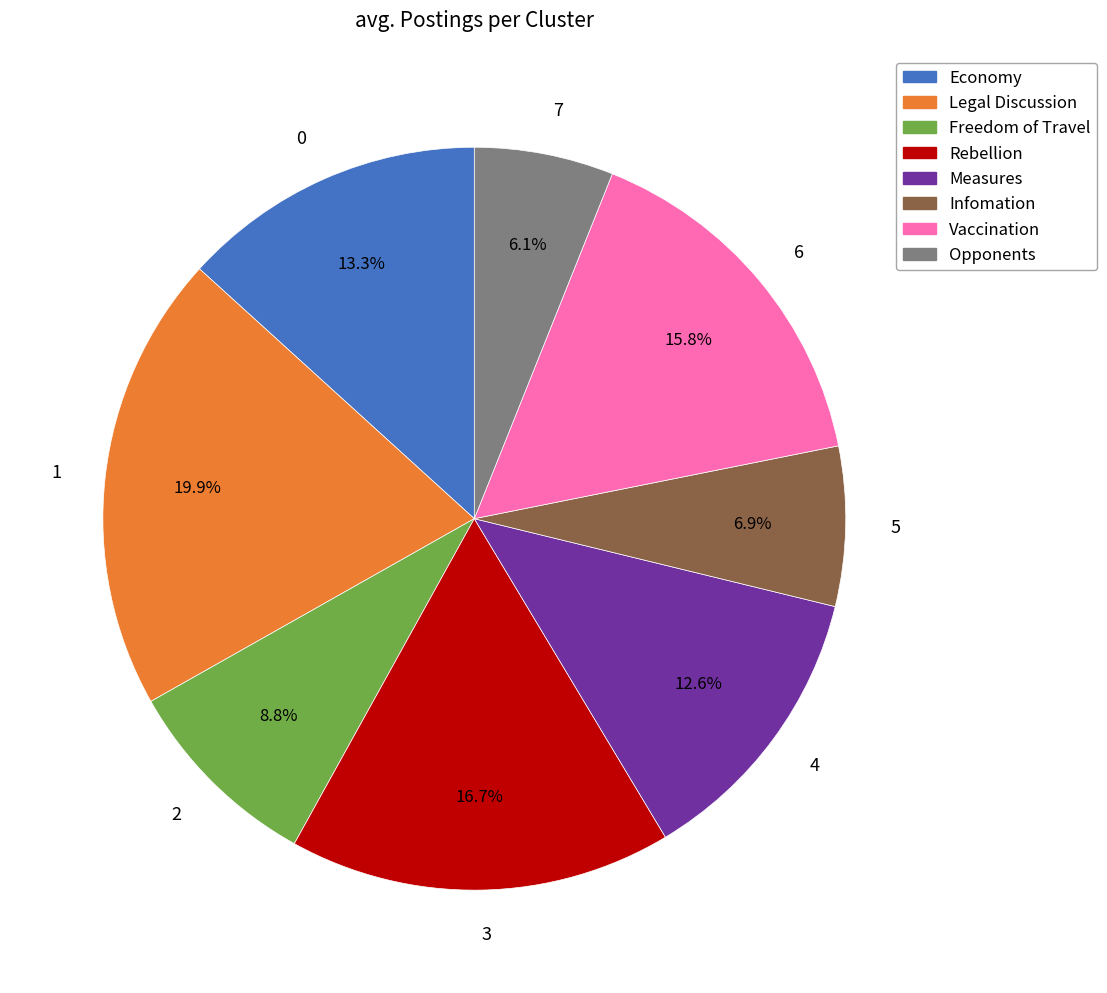

Count the number of slices in the pie.

8